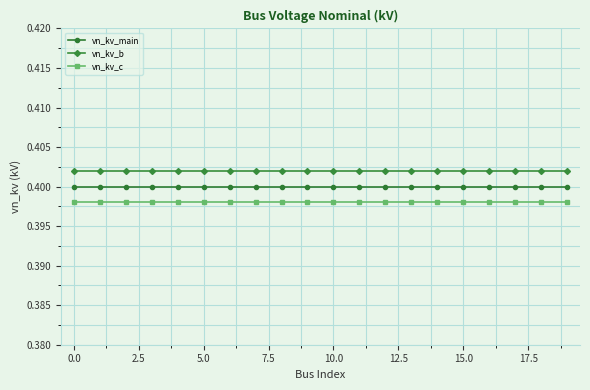

Rank the series by their average value, from lowest to highest.

vn_kv_c, vn_kv_main, vn_kv_b